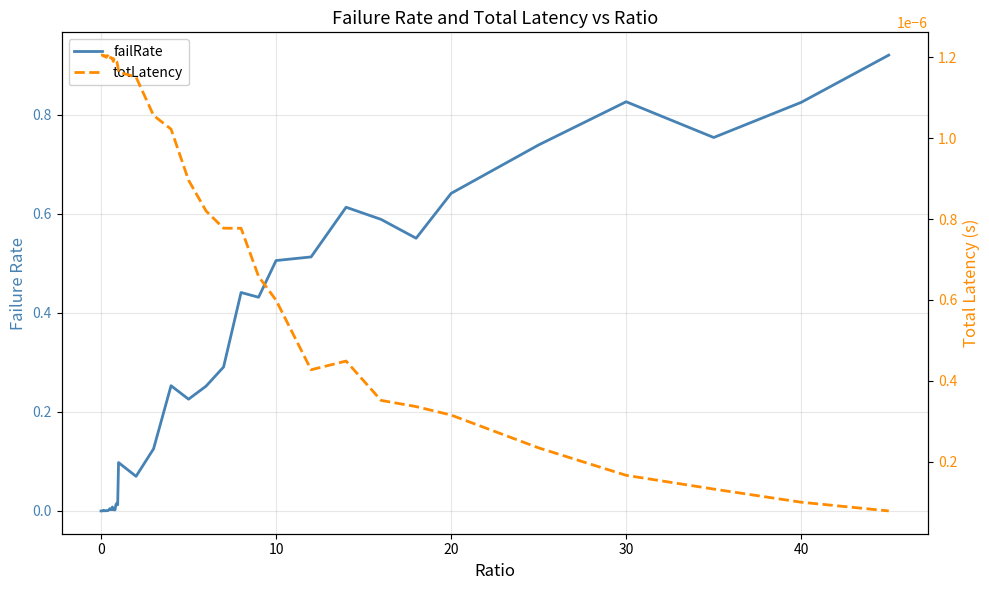

At how many categories does at least one series exceed 0?

40